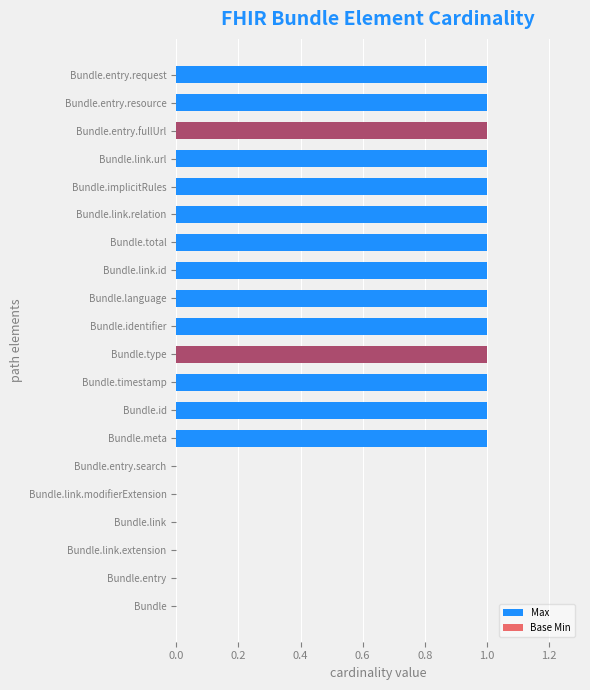

What are all the series names shown in the legend?

Max, Base Min